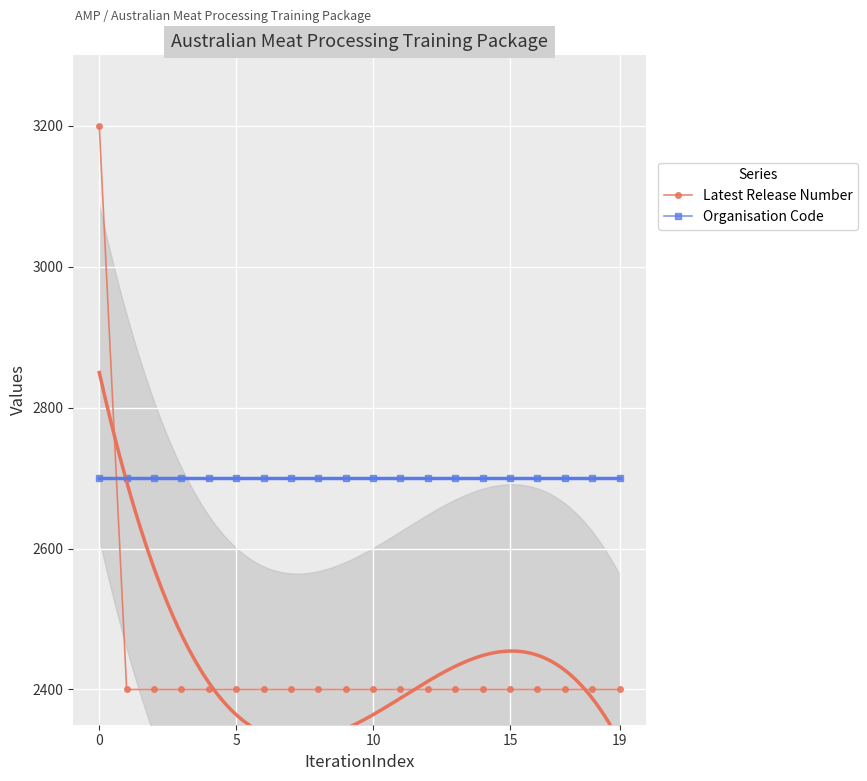

Is it true that Organisation Code equals 4232 at 5?

False